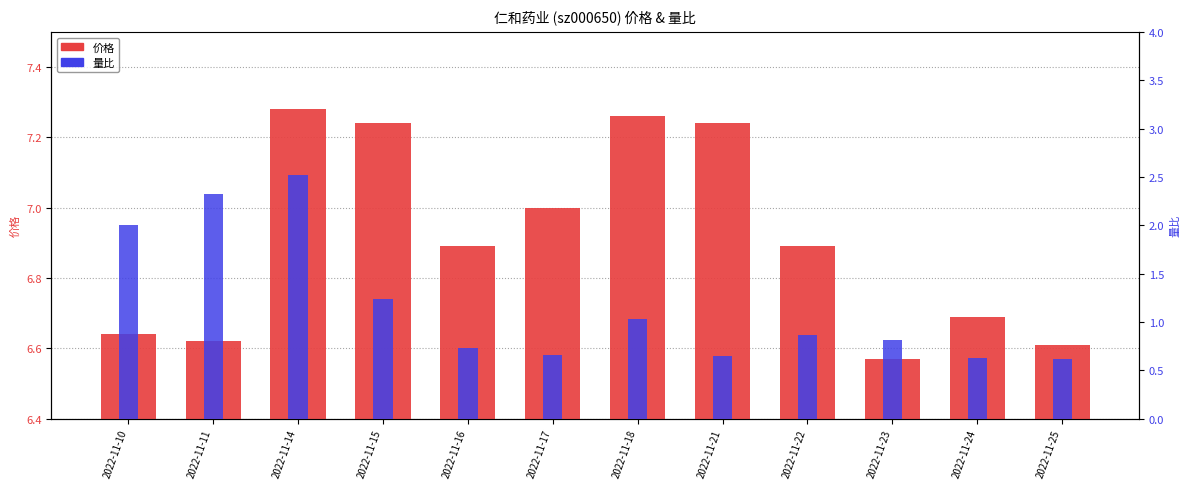

What are all the series names shown in the legend?

价格, 量比